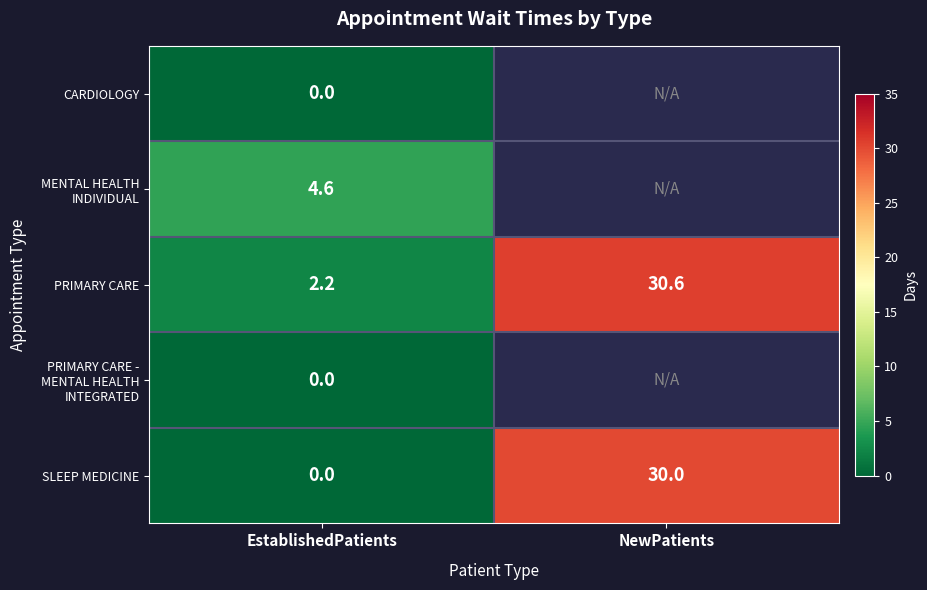

What value does the PRIMARY CARE series have at NewPatients?

30.6